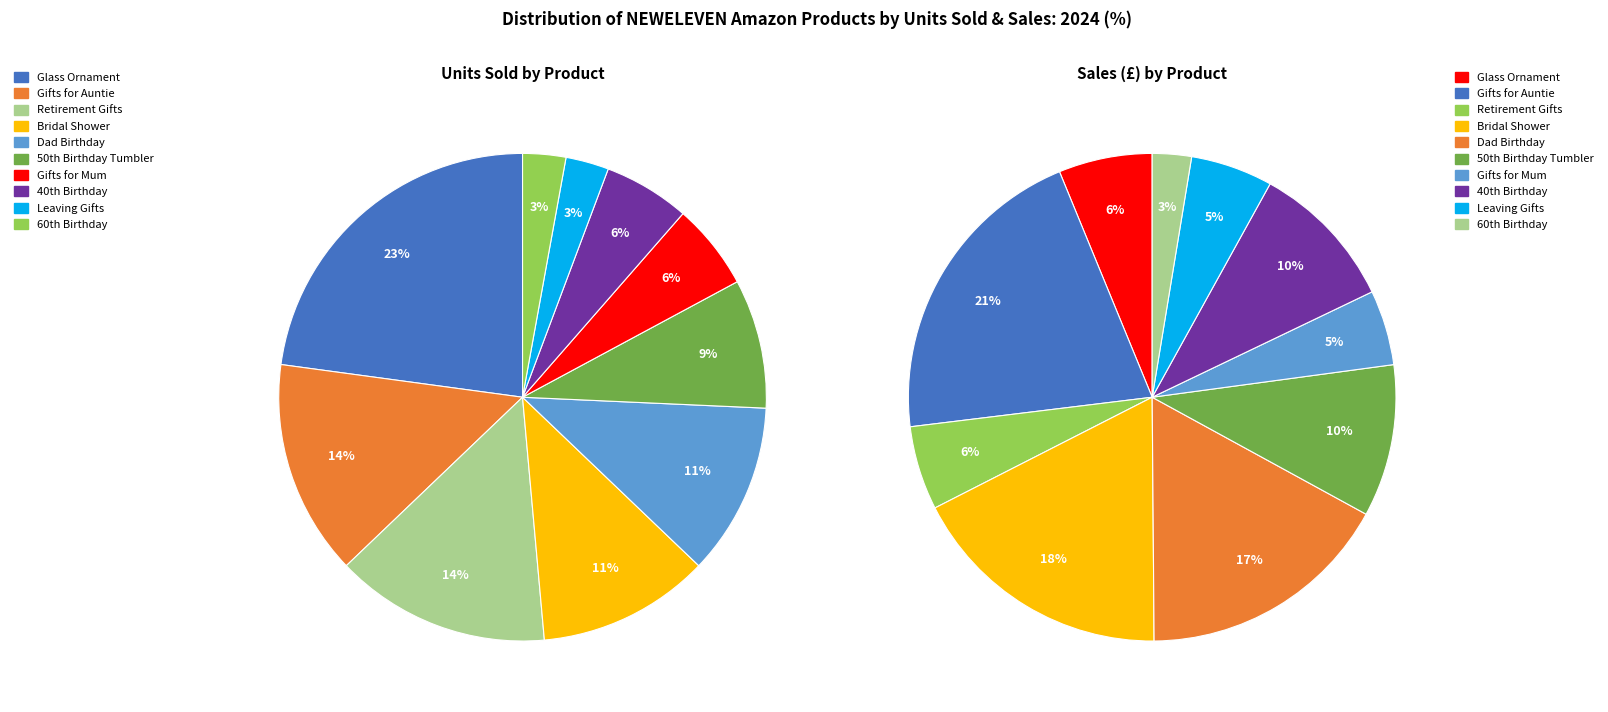

What is the largest slice in the pie chart?

NewEleven Glass Ornament